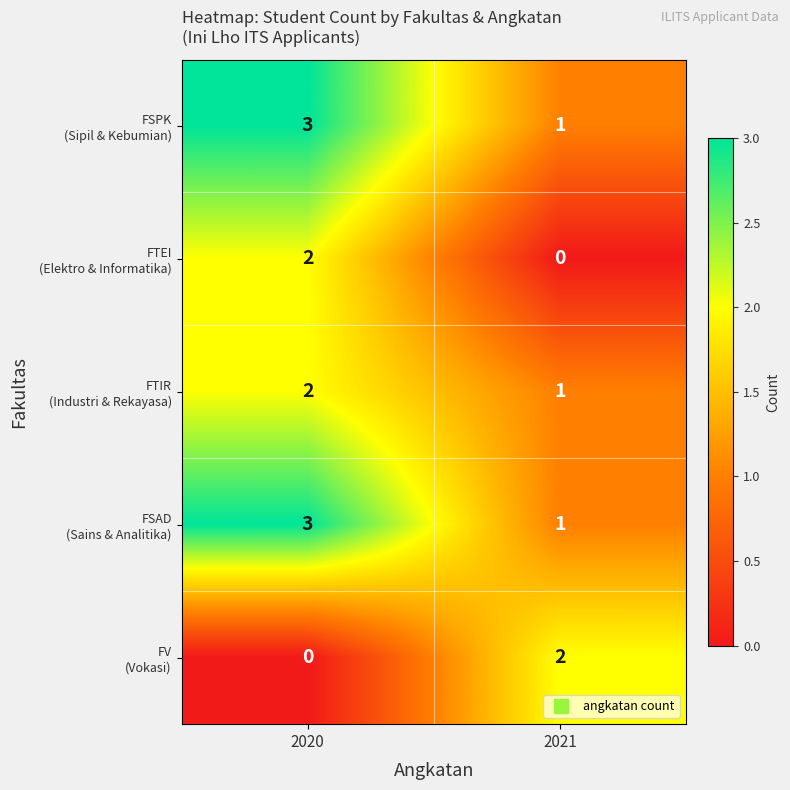

Which category has the highest value across all series?

2020